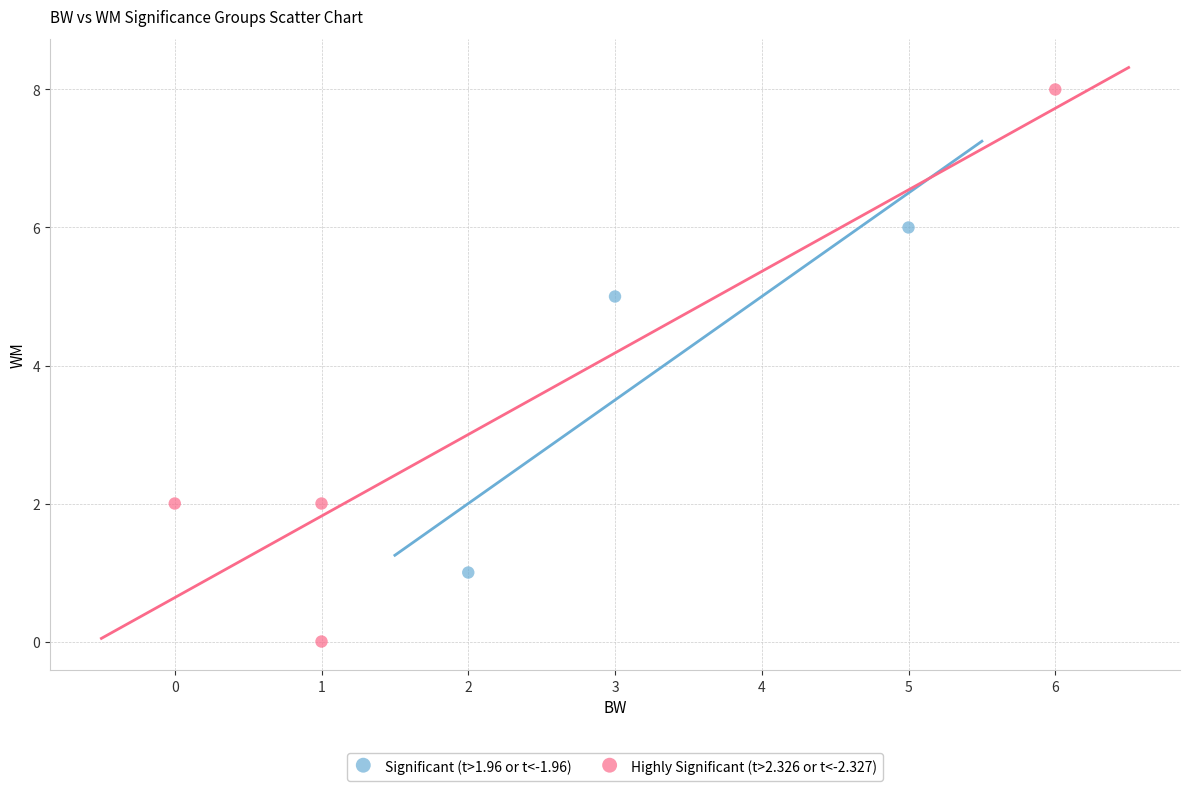

Which series contains the highest Y value?

Highly Significant (t>2.326 or t<-2.327)